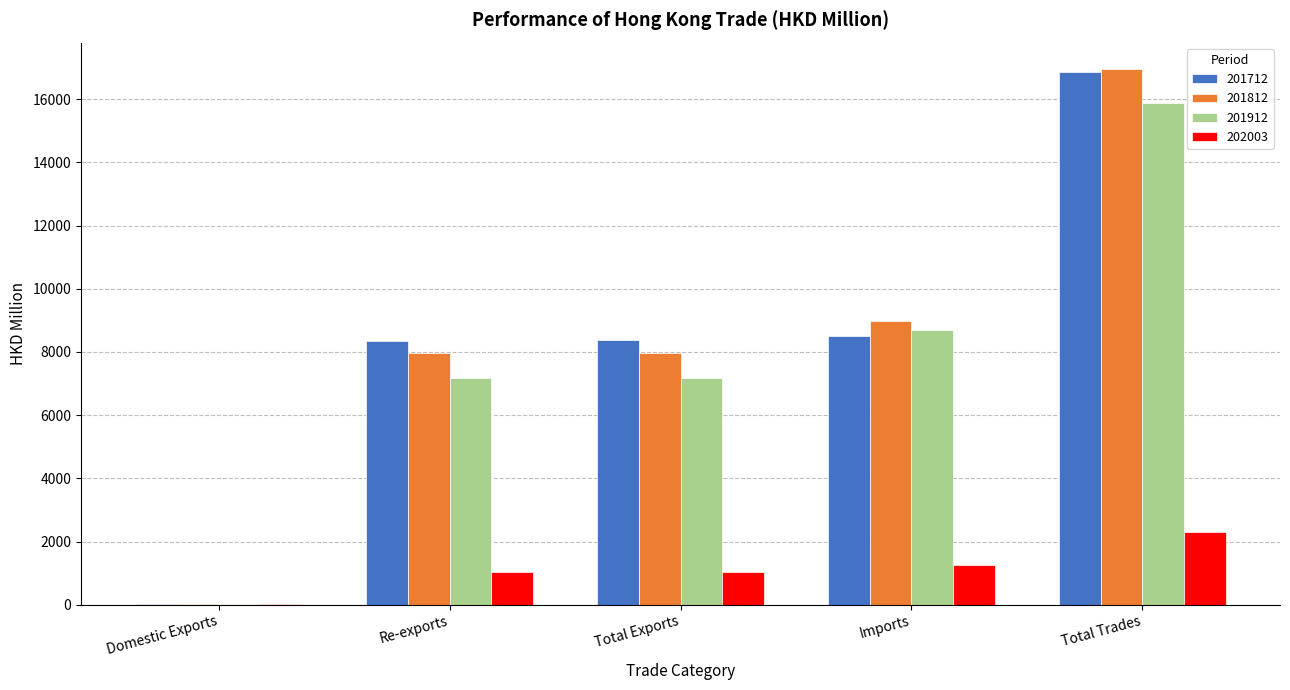

Are the bars horizontal?

No